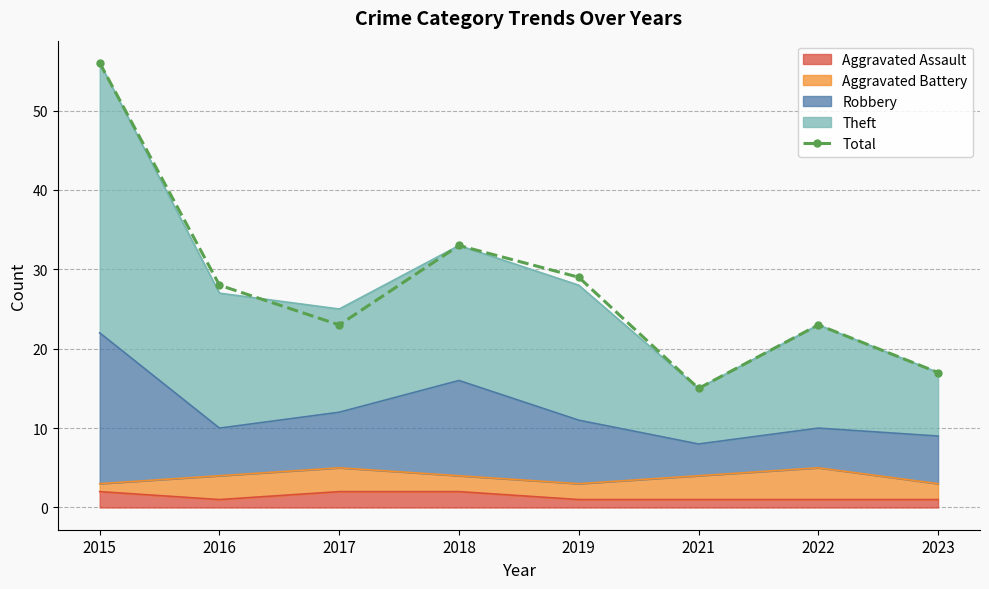

Reading left to right, what are all the values shown in this chart?

2015=56	2016=28	2017=23	2018=33	2019=29	2021=15	2022=23	2023=17